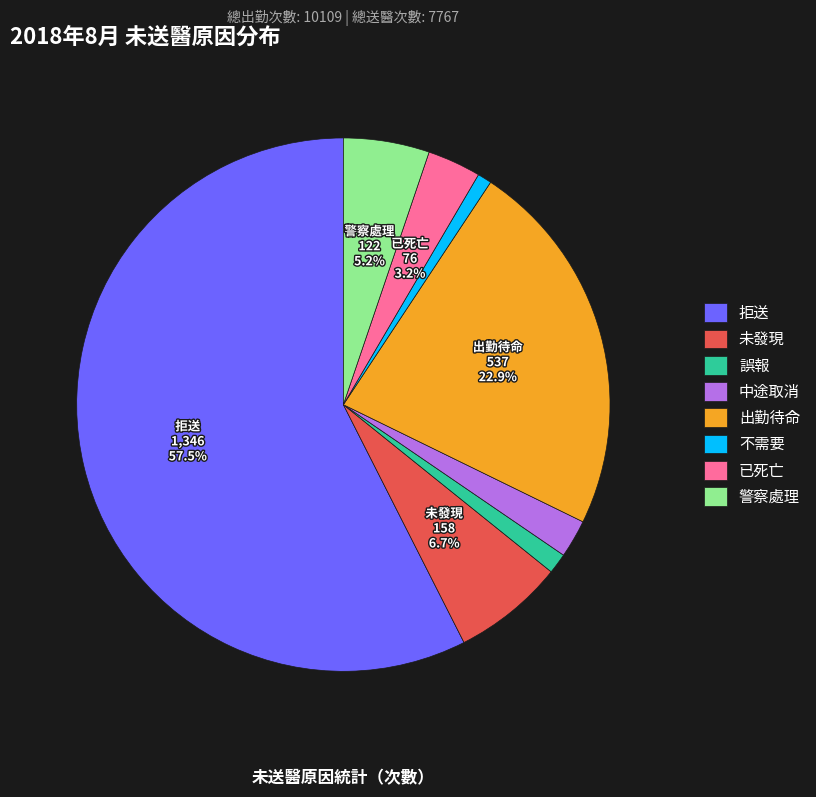

Which slice is the largest?

拒送